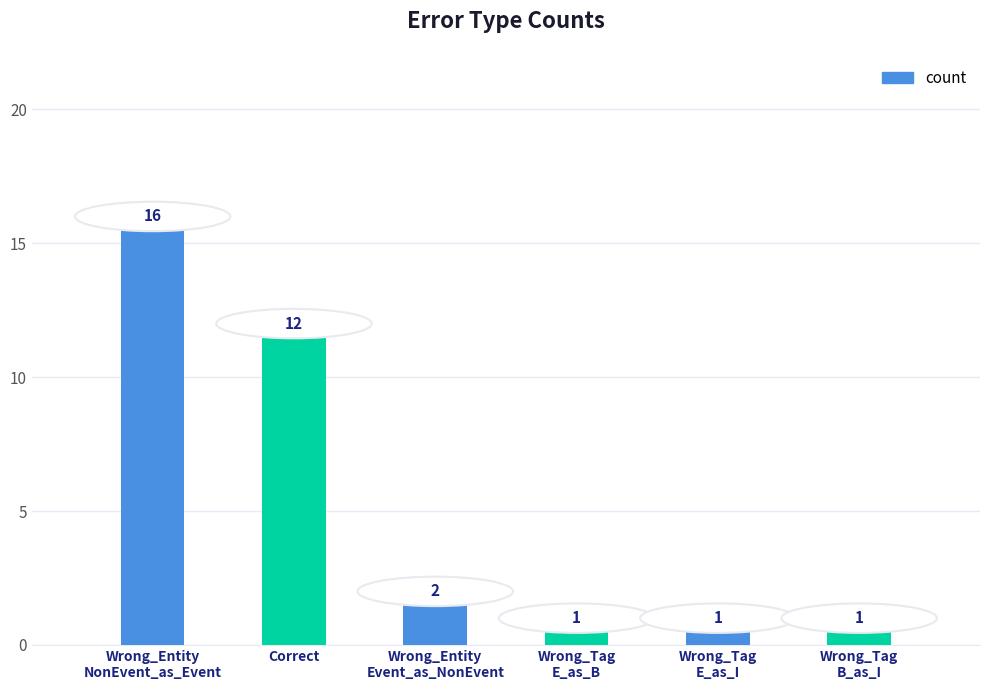

What is the smallest value displayed?

1